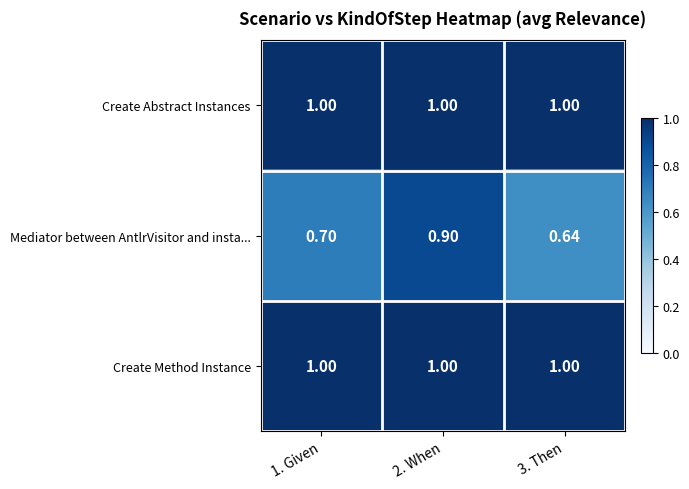

Between 1. Given and 2. When, which series saw the biggest shift?

Mediator between AntlrVisitor and insta...